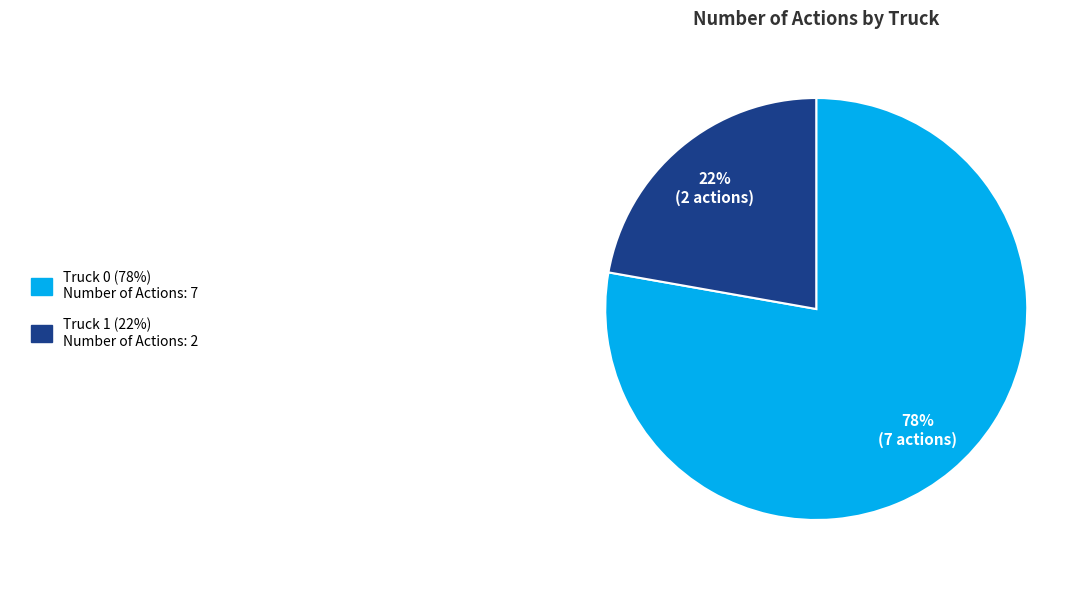

To the nearest percent, what is the difference between the largest and smallest slice percentages?

56%